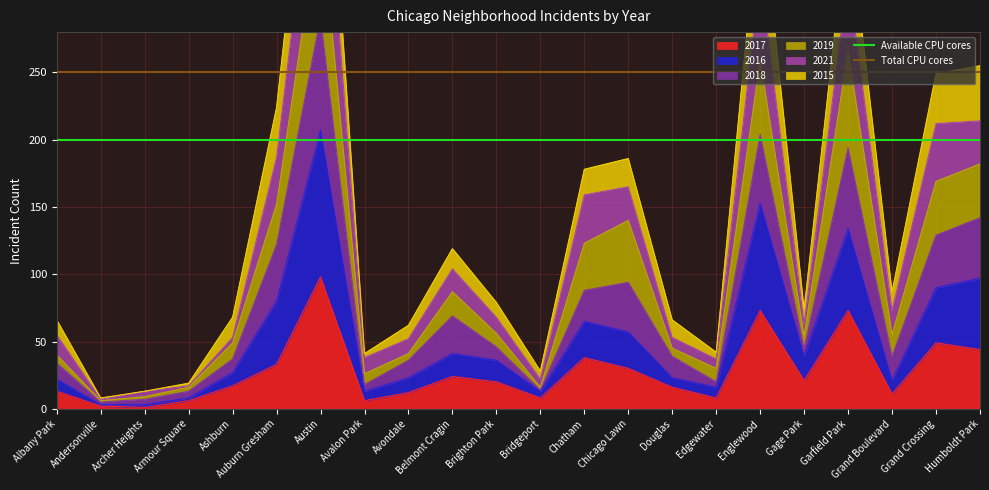

What is the maximum value for 2017?

98